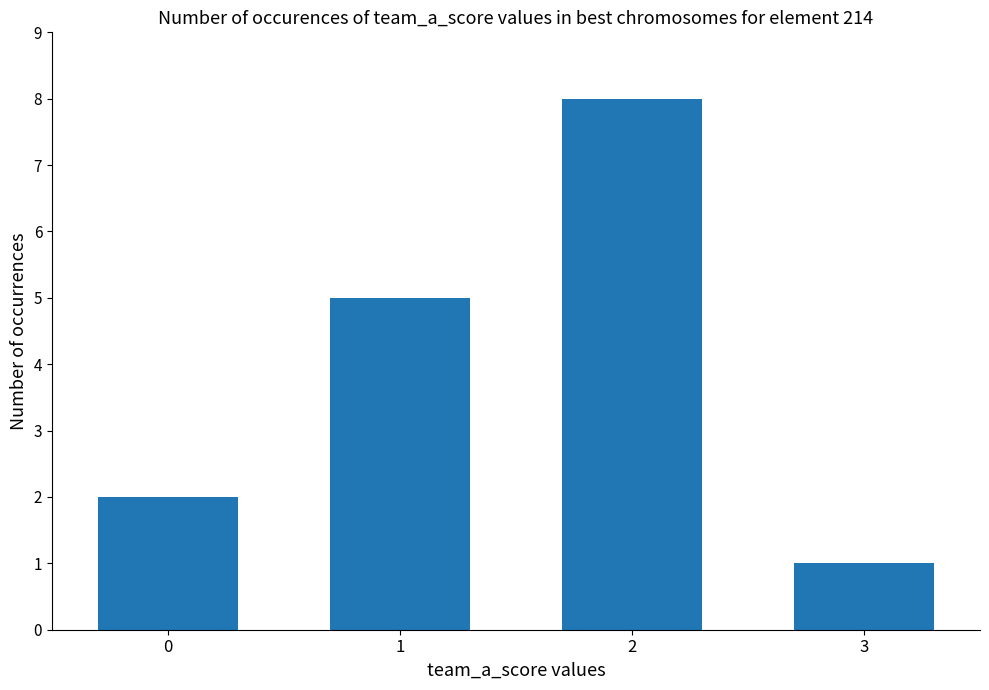

What is the change in value from 0 to 1?

+3